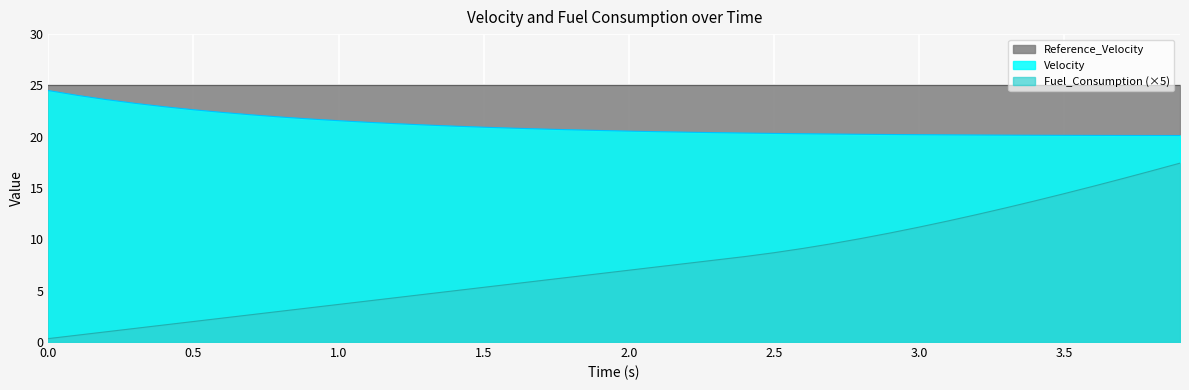

True or false: Fuel_Consumption has more than 0 interior local peaks.

False